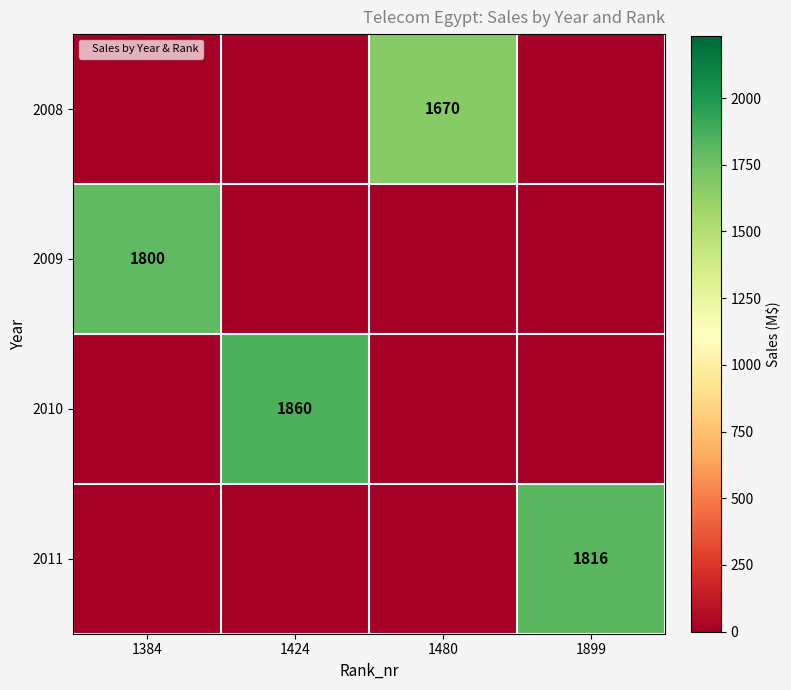

Between 1424 and 1899, which is larger?

1424